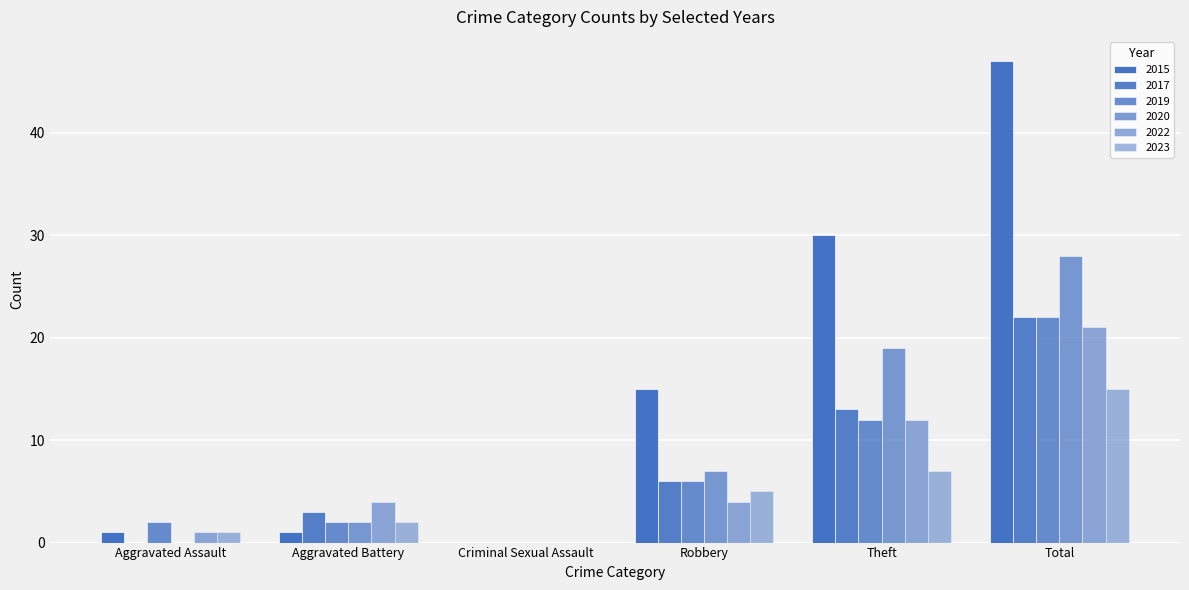

At which label does 2020 first exceed 7?

Theft